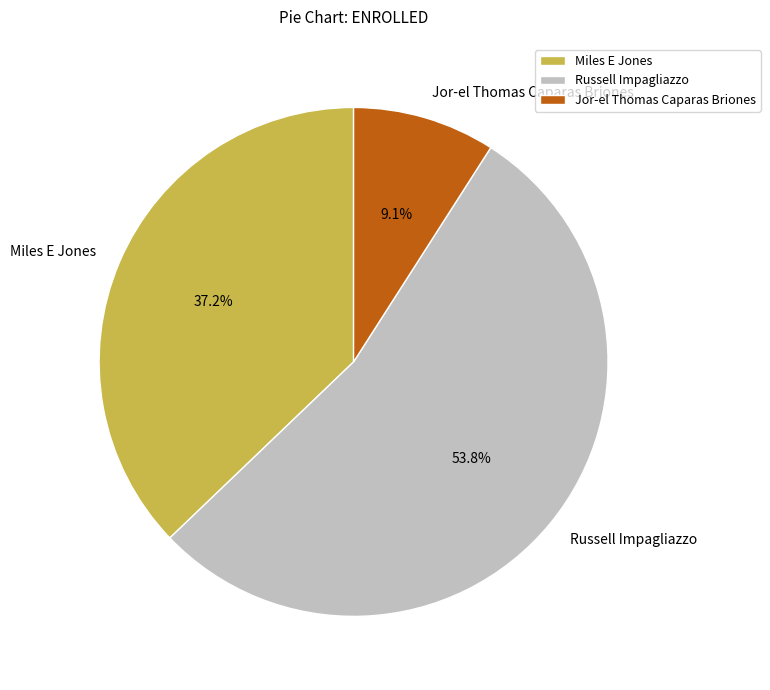

To the nearest percent, what is the difference between the Russell Impagliazzo and Miles E Jones slice percentages?

17%